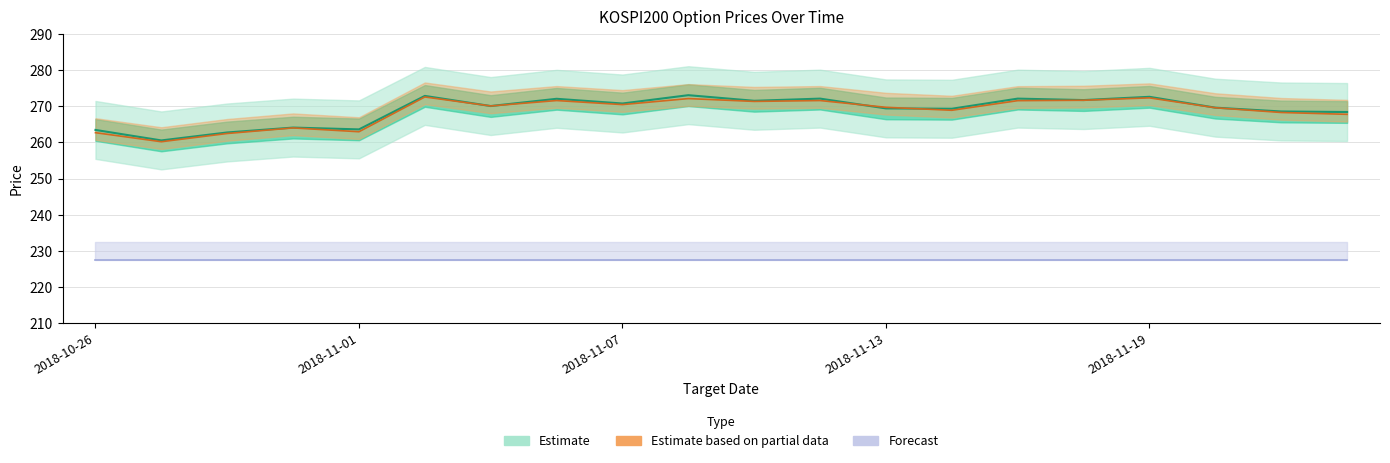

Reading right to left, extract all data points from this chart.

SPOT_PRICE: 2018-11-22=267.8	2018-11-21=268.3	2018-11-20=269.6	2018-11-19=272.3	2018-11-16=271.6	2018-11-15=271.5	2018-11-14=268.9	2018-11-13=269.7	2018-11-12=271.6	2018-11-09=271.3	2018-11-08=272.1	2018-11-07=270.4	2018-11-06=271.6	2018-11-05=270.1	2018-11-02=272.6	2018-11-01=262.9	2018-10-31=264.0	2018-10-30=262.5	2018-10-29=260.2	2018-10-26=262.7
FUTURE_PRICE: 2018-11-22=268.4	2018-11-21=268.6	2018-11-20=269.6	2018-11-19=272.6	2018-11-16=271.7	2018-11-15=272.1	2018-11-14=269.3	2018-11-13=269.4	2018-11-12=272.1	2018-11-09=271.5	2018-11-08=273.1	2018-11-07=270.8	2018-11-06=272.1	2018-11-05=270.1	2018-11-02=272.9	2018-11-01=263.6	2018-10-31=264.1	2018-10-30=262.8	2018-10-29=260.6	2018-10-26=263.4